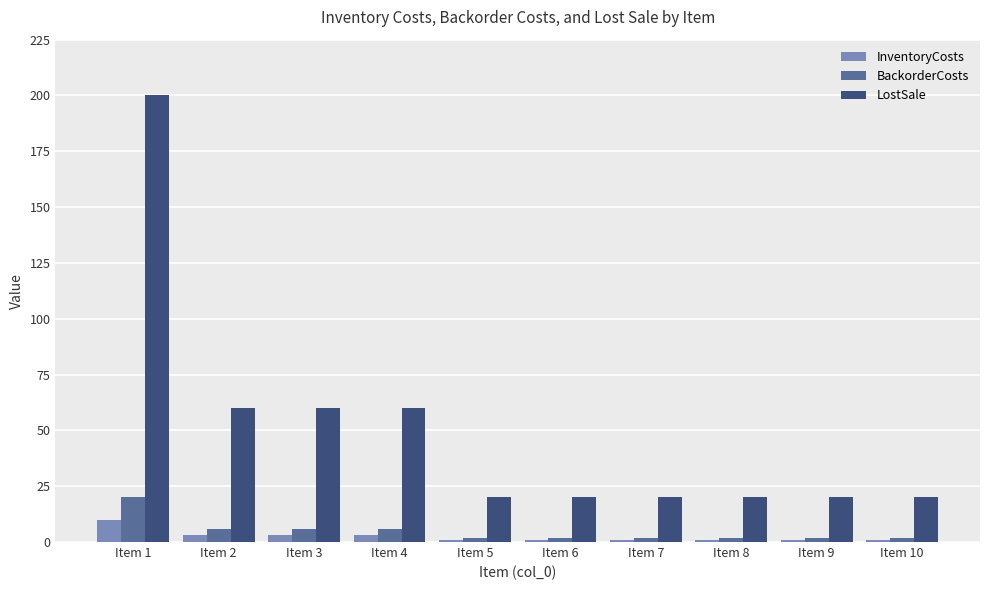

What is the value of the LostSale bar at the 4th from the left?

60